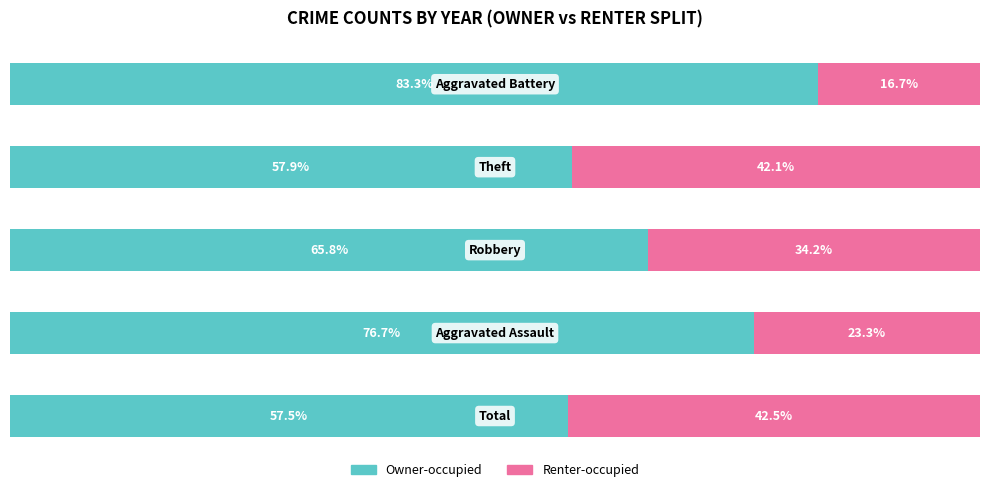

Which series has the largest total across all categories?

Owner-occupied